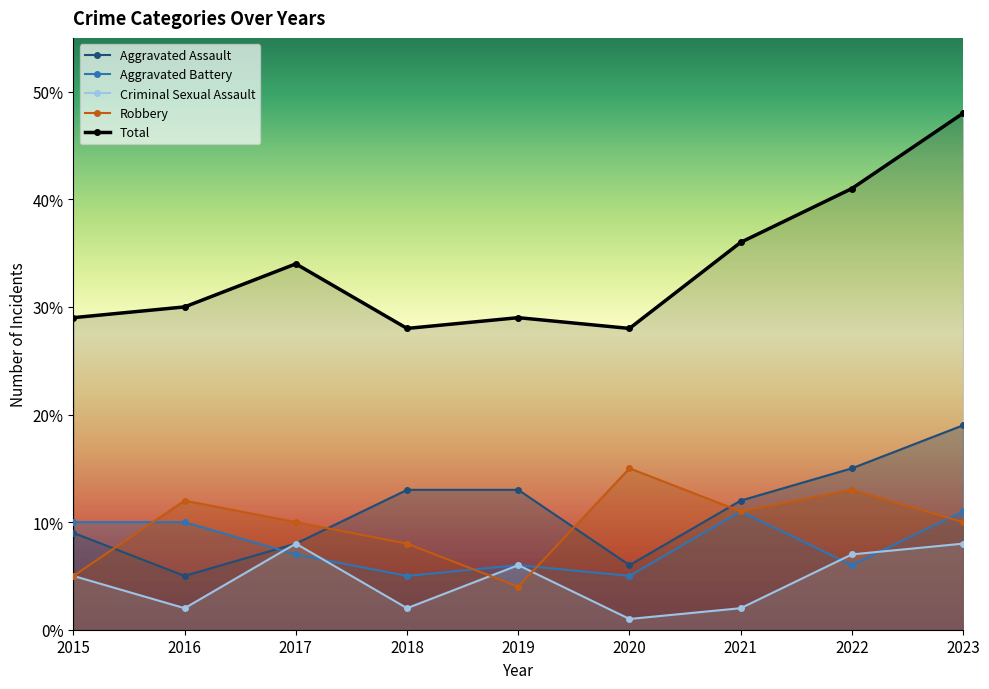

How many lines are shown in the chart?

5